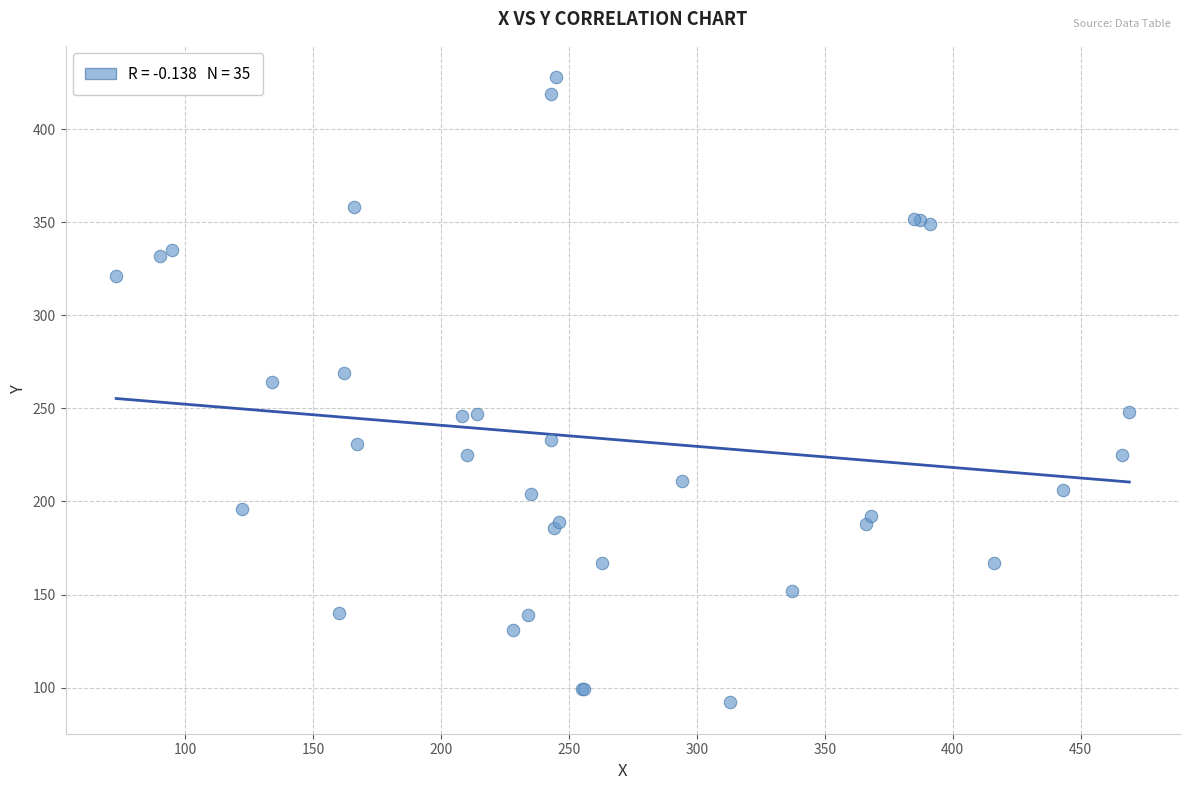

What Y value in the scatter plot is closest to 260?

264